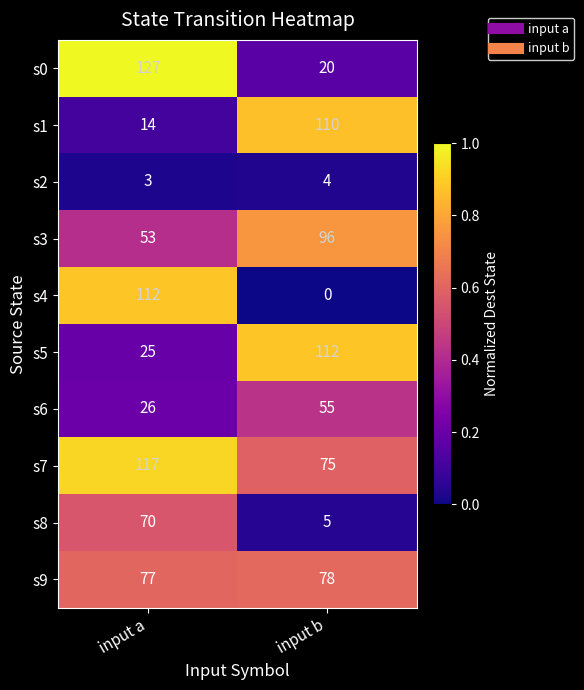

Rank the series at input a from highest to lowest value.

s0, s7, s4, s9, s8, s3, s6, s5, s1, s2